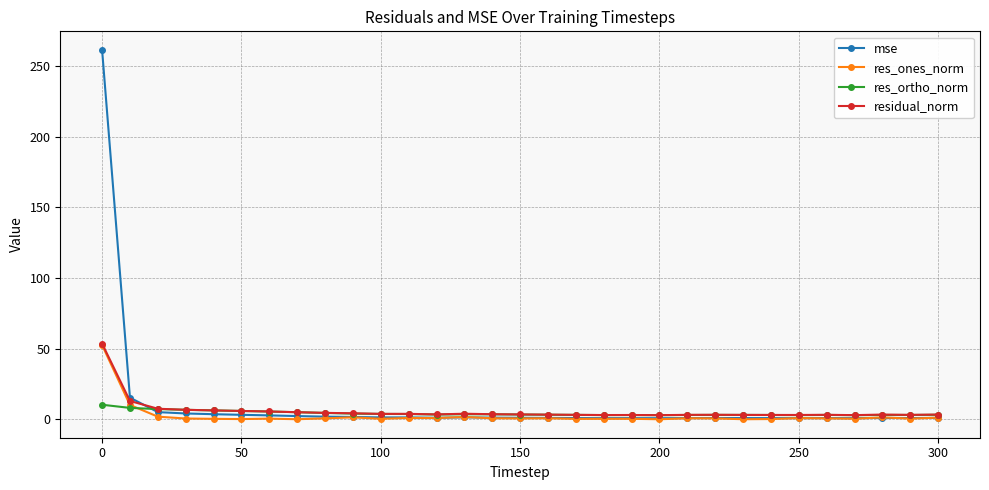

What is the value of the residual_norm point at the 1st from the left?

53.6